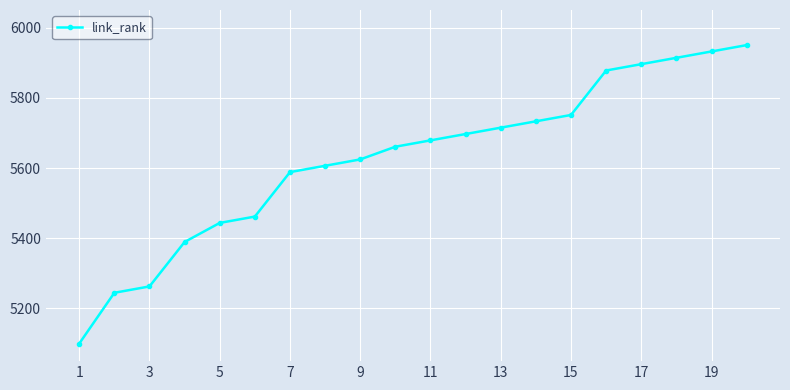

What is the difference between the maximum and minimum values?

850.0